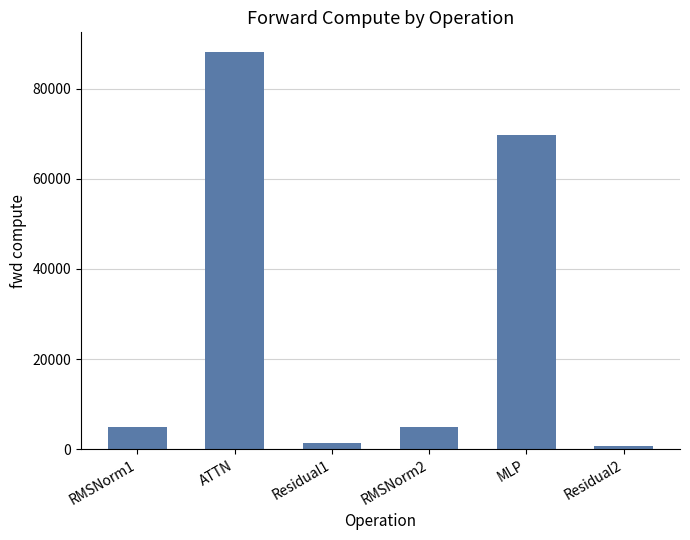

How many bars are there in total?

6